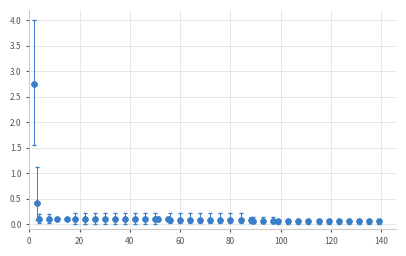

What is the maximum value shown in the chart?

2.7